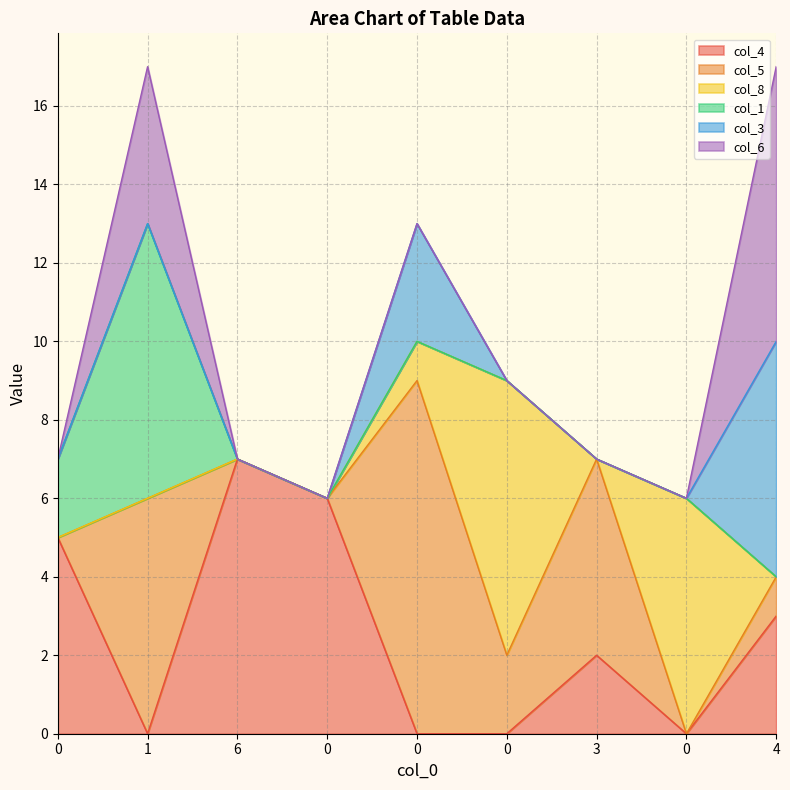

What is the spread (max minus min) of values at 0?

5